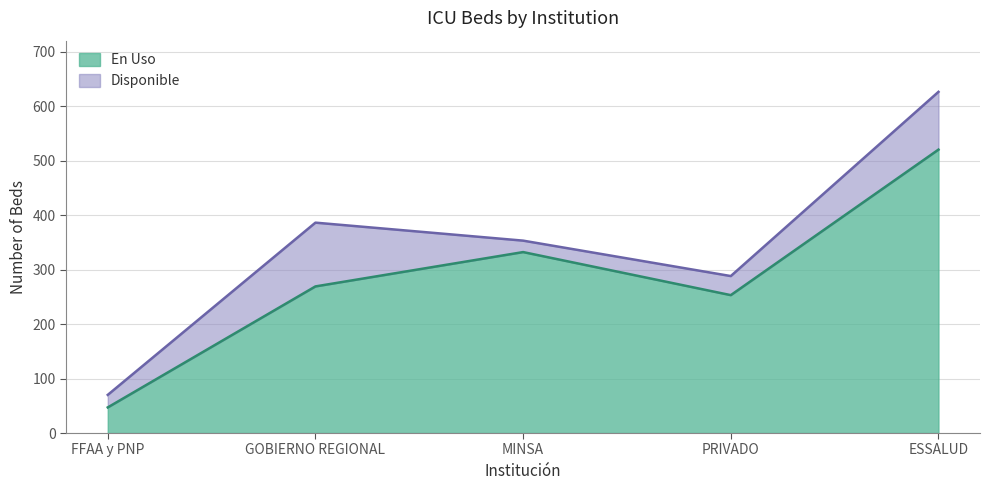

What position from the right is FFAA y PNP?

5